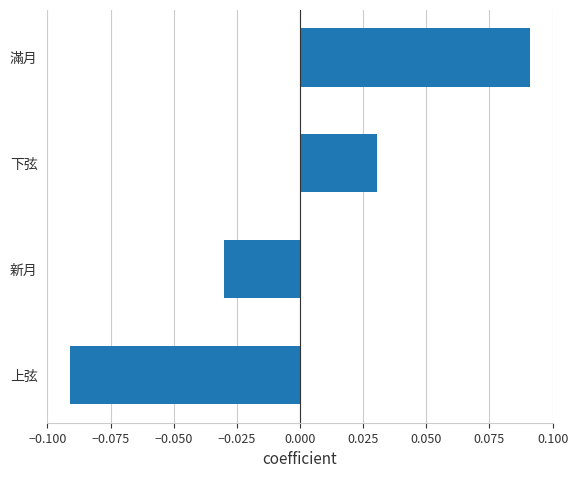

The value at 上弦 is -0.2. True or false?

False